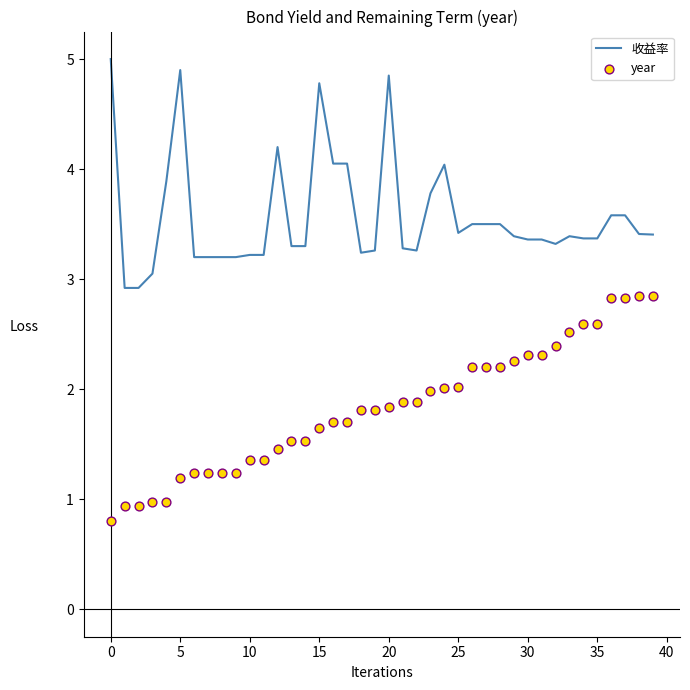

Which series contains the highest Y value?

收益率